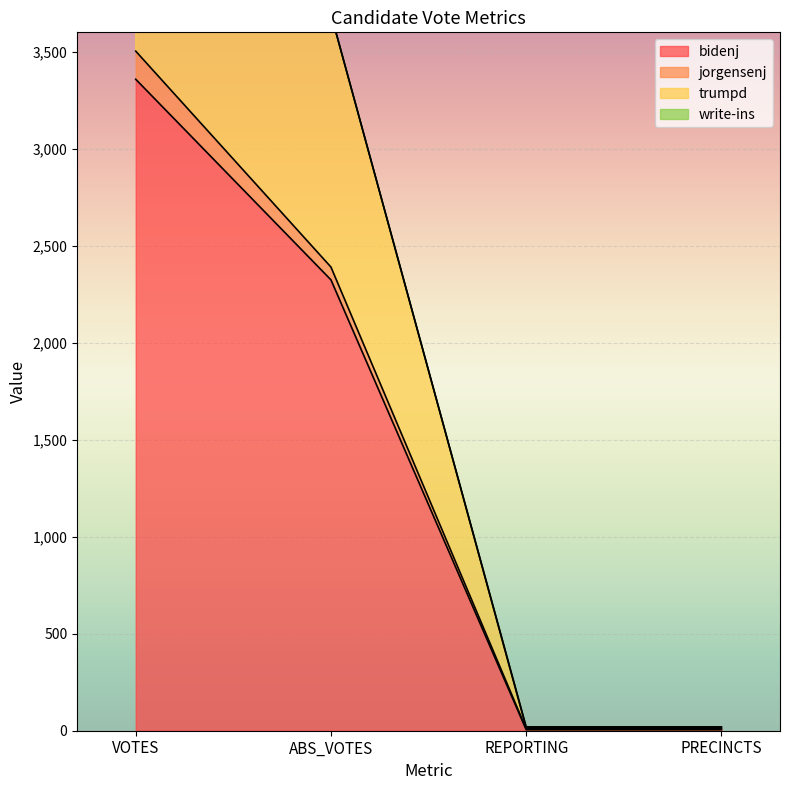

Is it true that trumpd equals 3694 at ABS_VOTES?

True